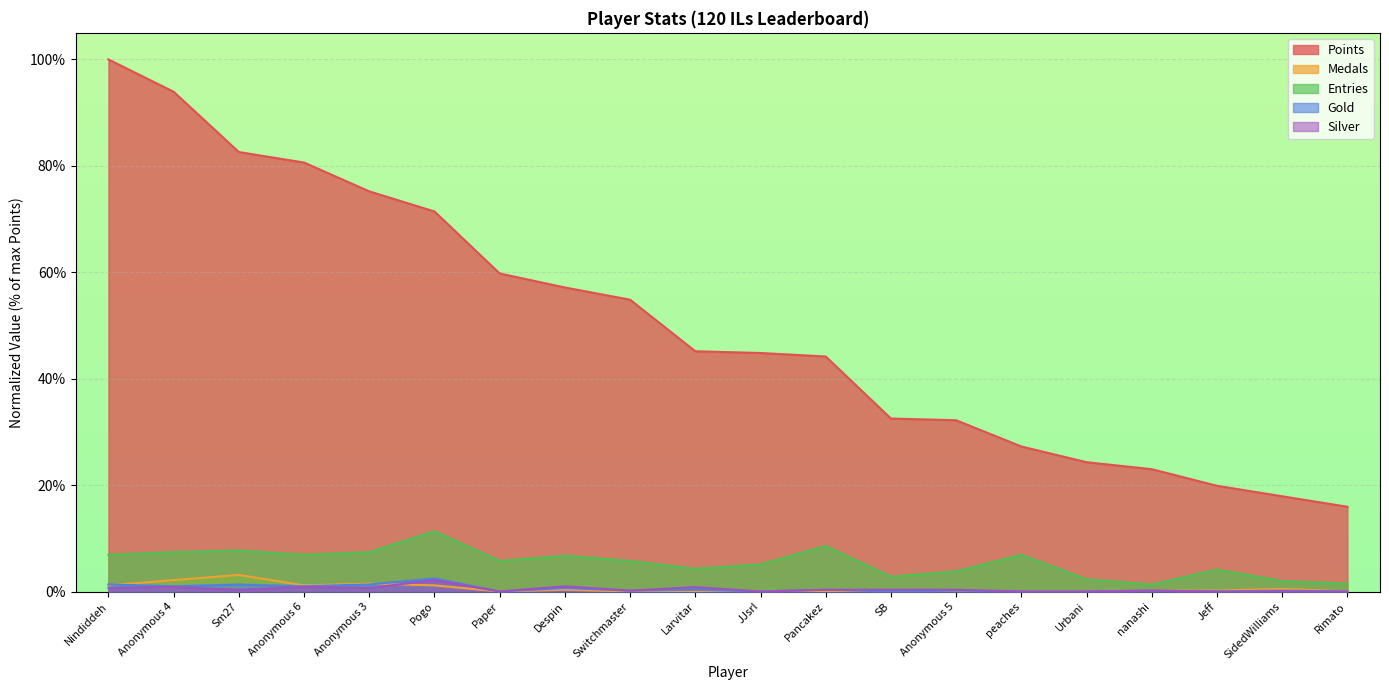

What position from the left is Nindiddeh?

1